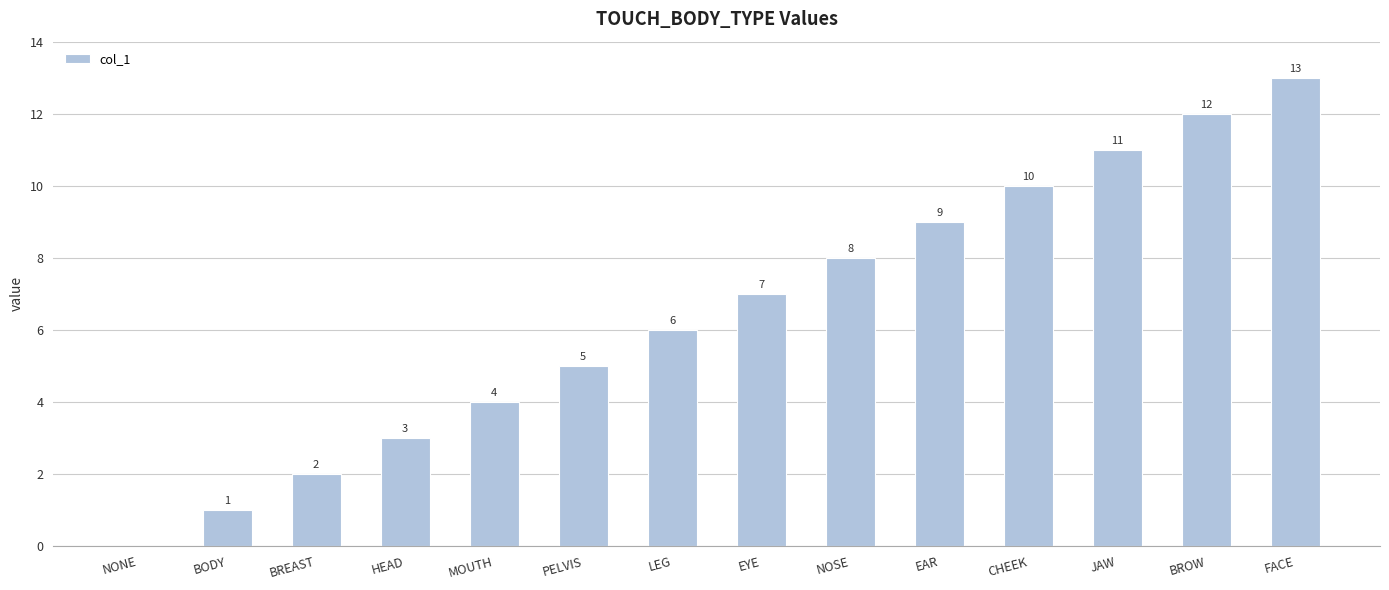

What is the greatest value displayed?

13